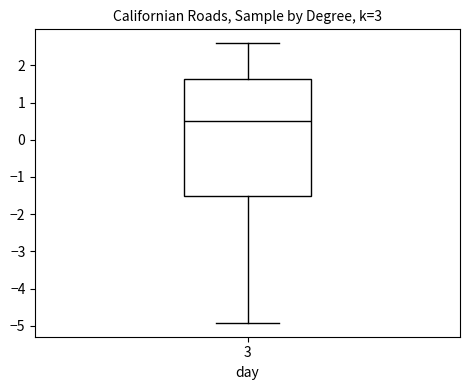

Where is the upper edge of the box at x = 3 on the y-axis? The values are not printed on the chart, so give them approximately, as read against the axis.

1.6